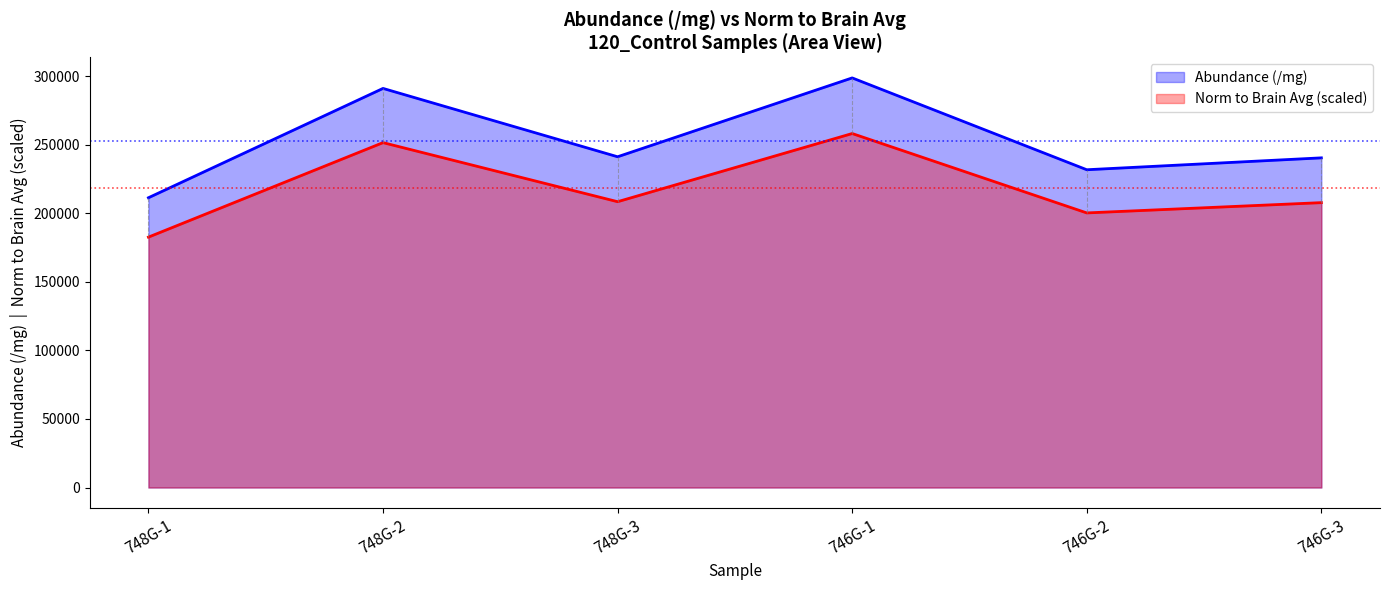

The Norm to brain avg series shows 351900.9 at 746G-2. True or false?

False